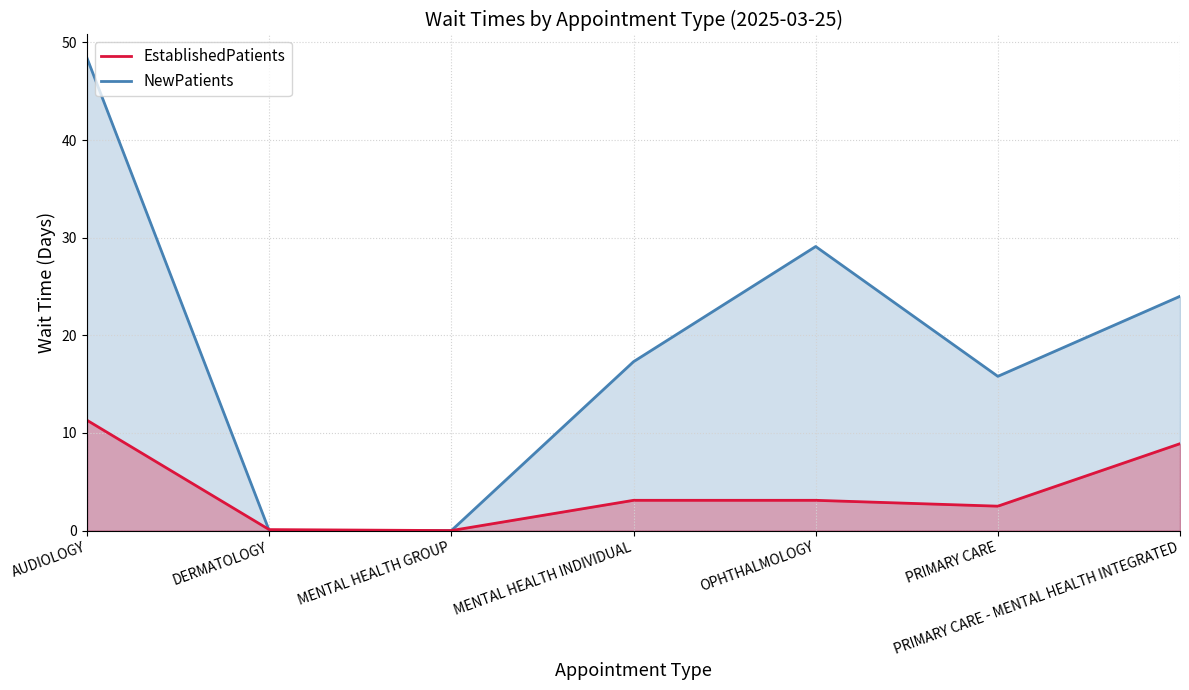

In NewPatients, how many points are lower than both neighbors (excluding endpoints)?

1